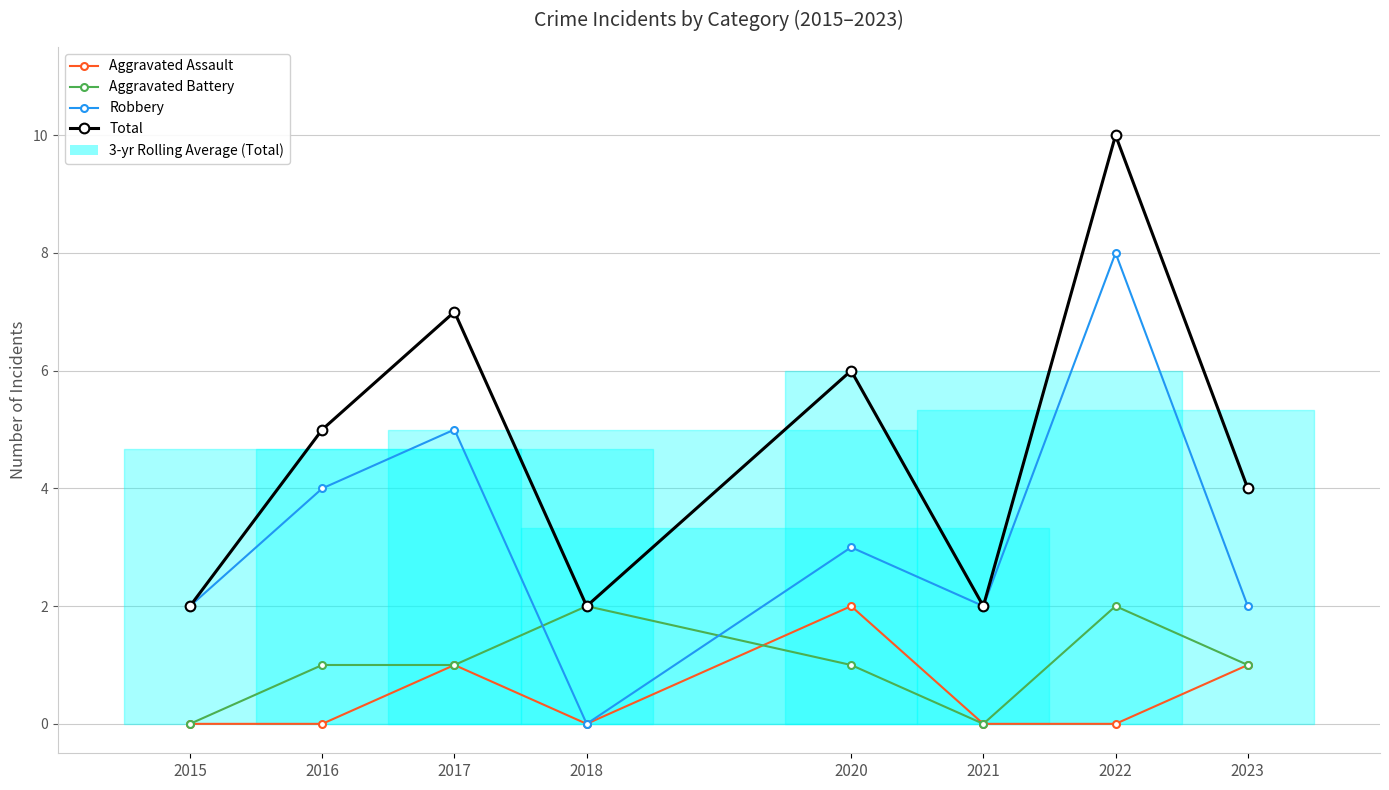

What value does the Aggravated Battery series have at 2022?

2